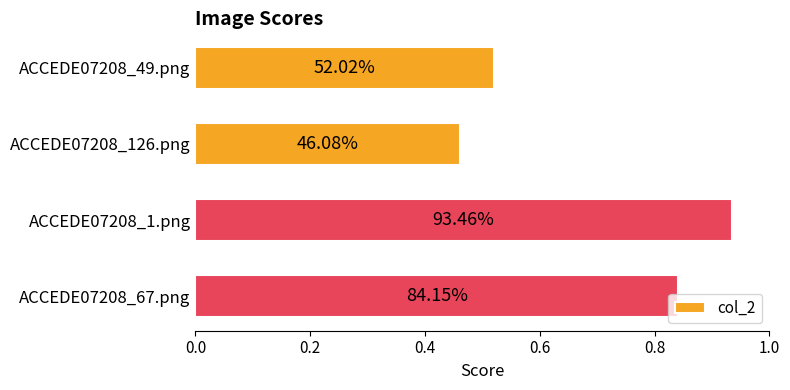

What is the difference between the second highest and second lowest values?

0.3